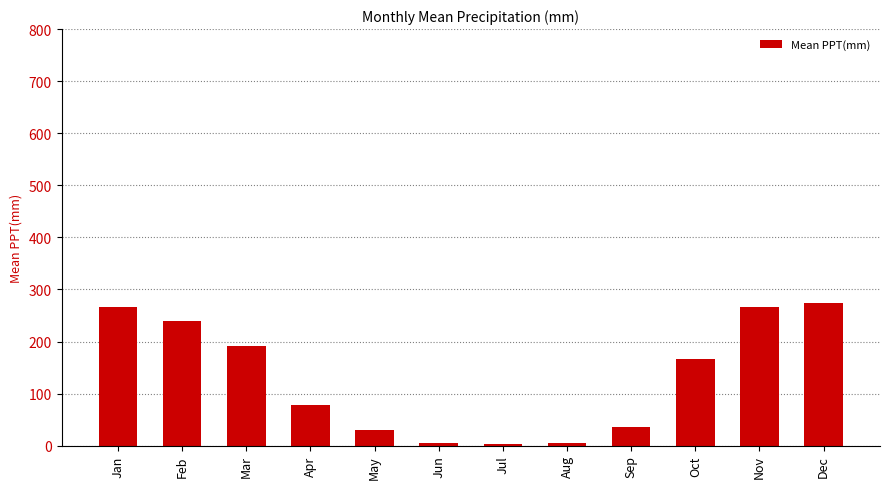

What is the average value?

130.2